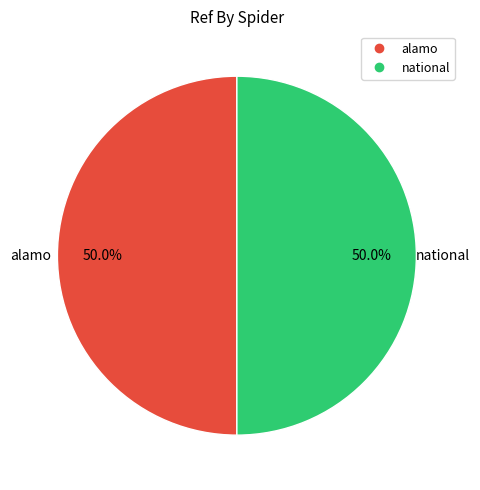

Is the sum of national and alamo greater than half?

Yes